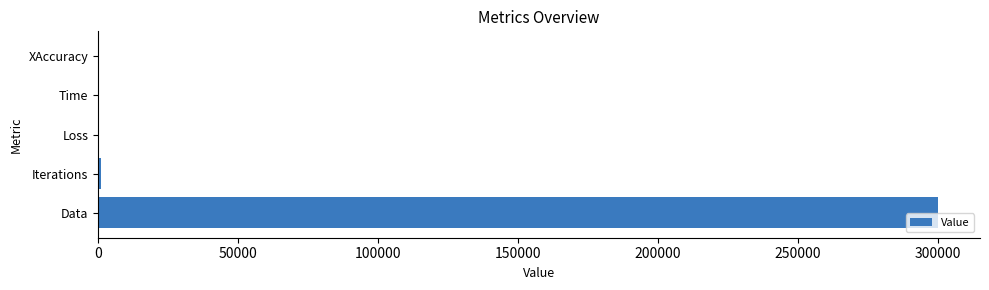

What is the maximum value shown in the chart?

300000.0